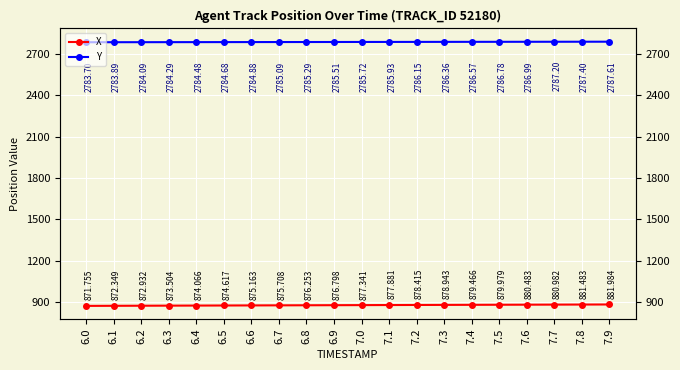

What is the difference between the maximum and second lowest values in the X series?

9.6